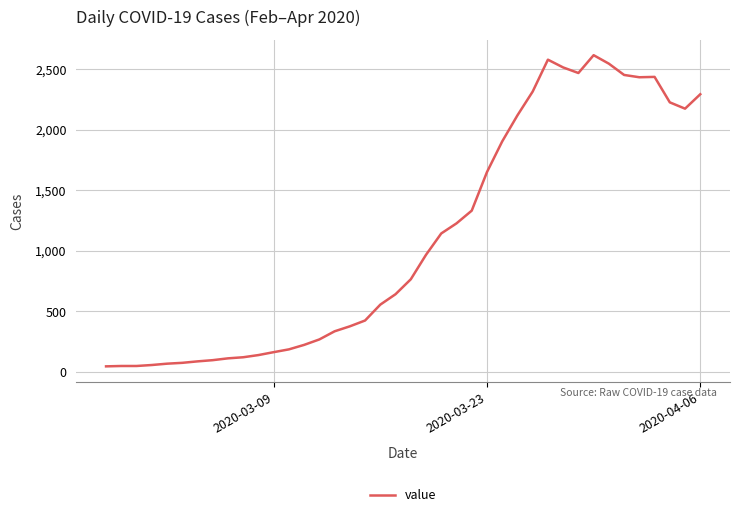

Does the chart have visible grid lines?

Yes